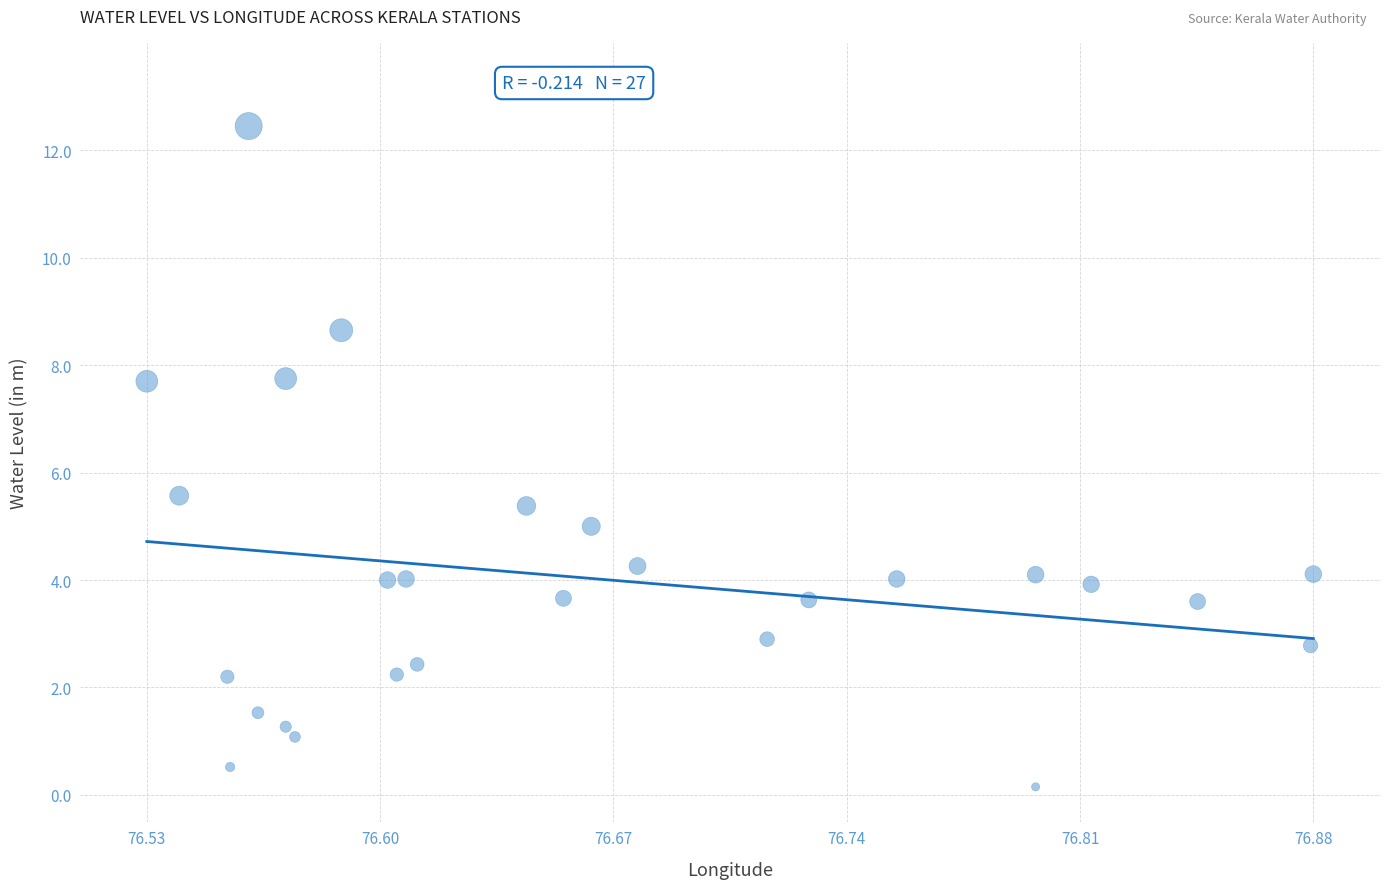

What Y value in the scatter plot is closest to 6?

5.6